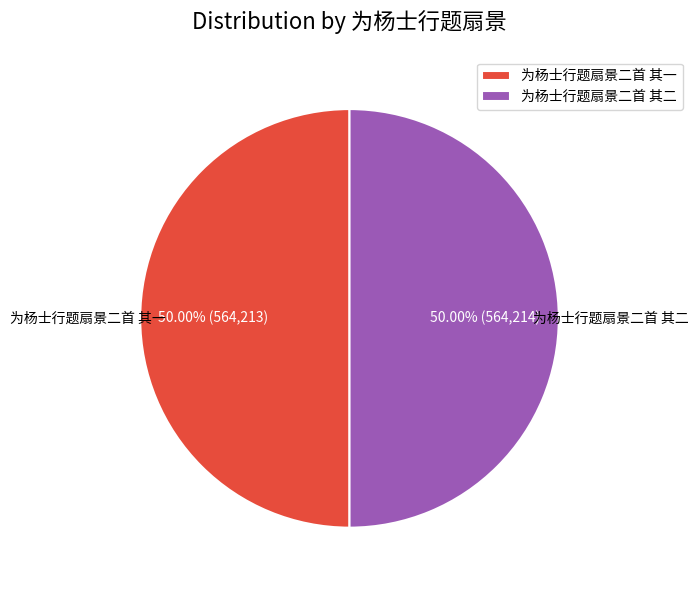

Count the number of slices in the pie.

2